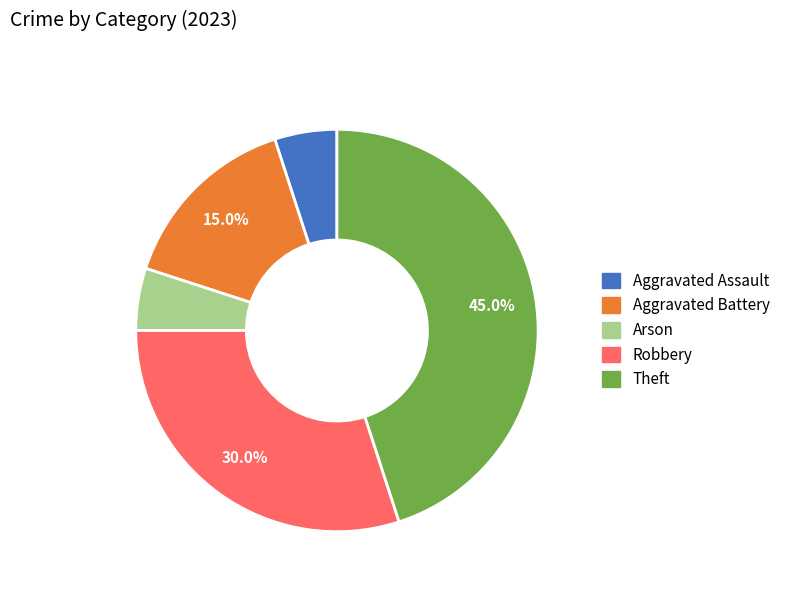

Is the sum of Aggravated Assault and Arson greater than half?

No